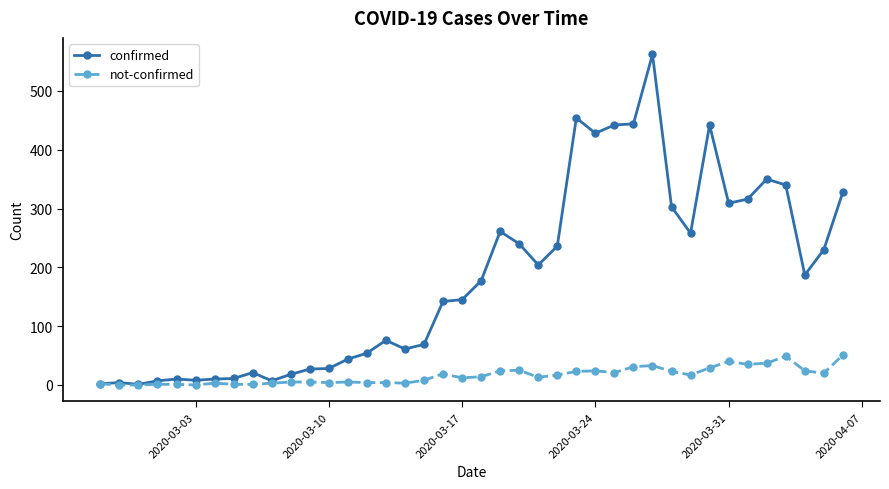

What is the average value of the confirmed series?

181